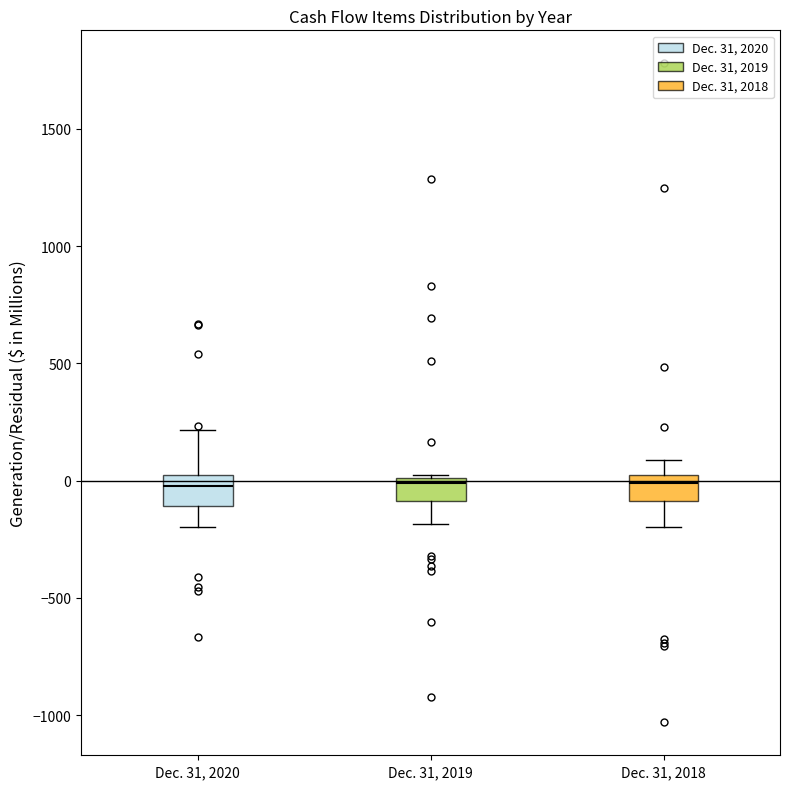

Where does the lower whisker of the box for Dec. 31, 2020 end on the y-axis? The values are not printed on the chart, so give them approximately, as read against the axis.

-200